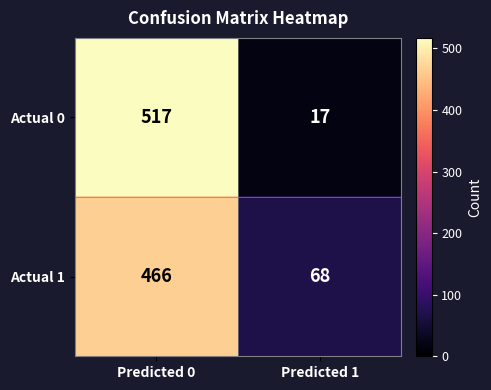

At how many categories does at least one series exceed 279?

1